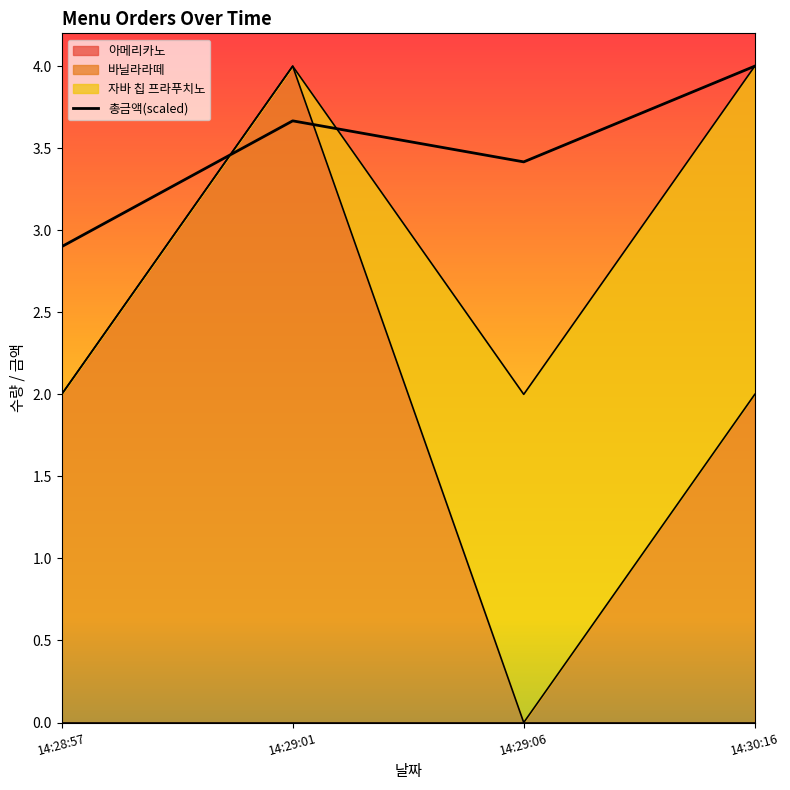

Rank the categories by value from highest to lowest.

14:30:16, 14:29:01, 14:29:06, 14:28:57